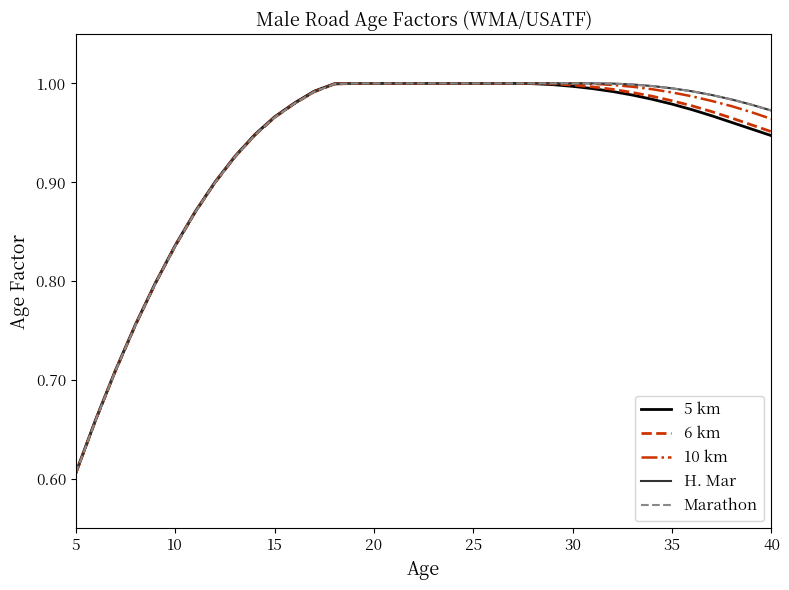

Does the chart have visible grid lines?

No